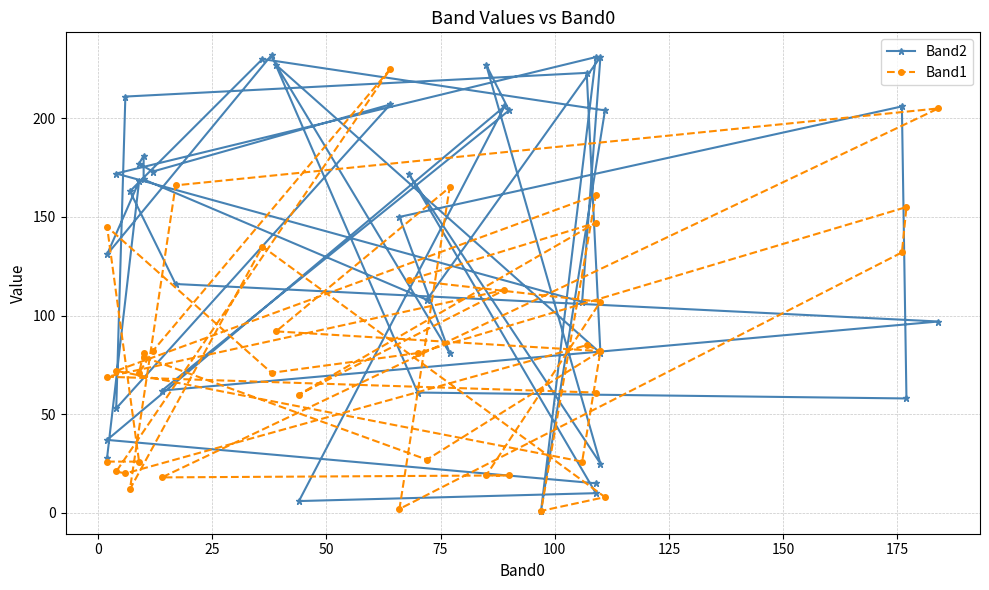

Where is the first local maximum for Band1?

25